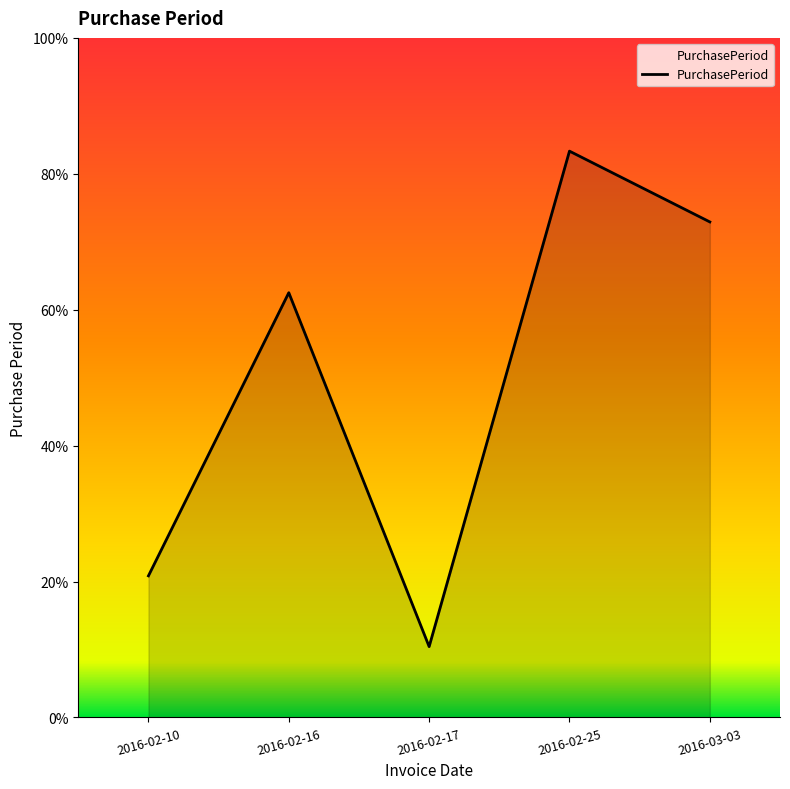

What is the label of the 3rd point from the left?

2016-02-17